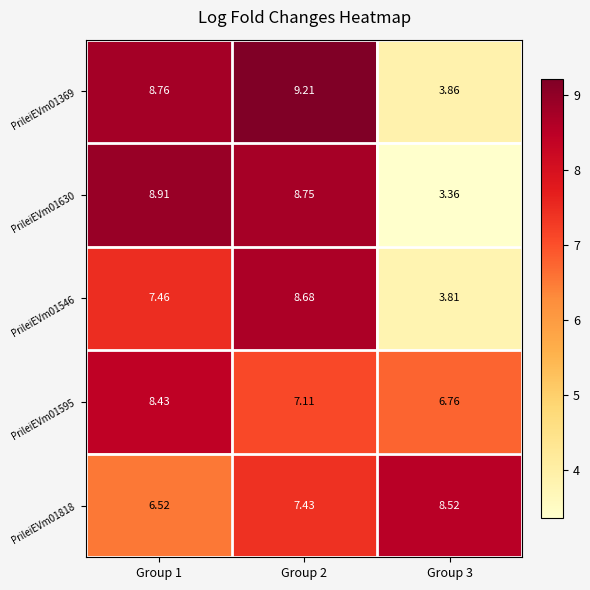

What is the difference between the highest and lowest values at Group 2?

2.1